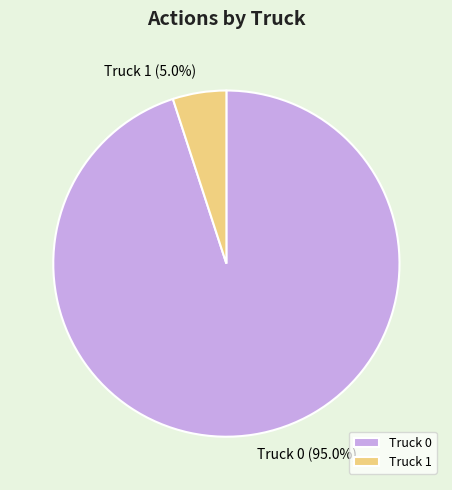

To the nearest percent, what is the average slice percentage?

50%